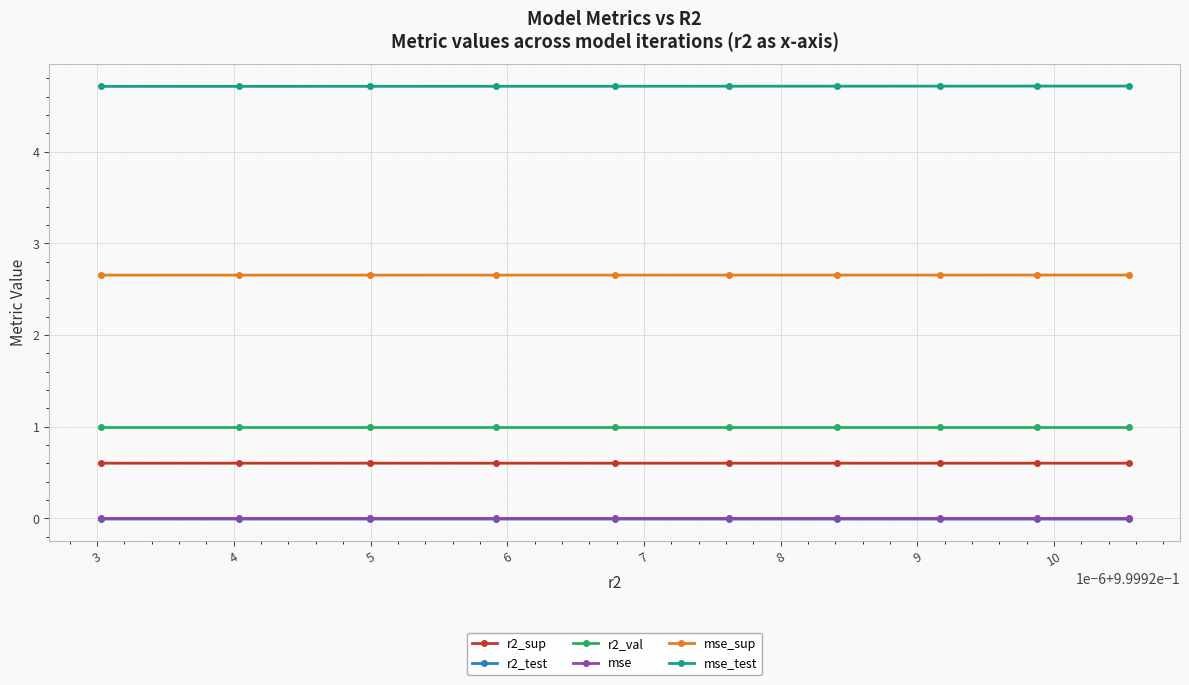

True or false: r2_val and mse_test intersect in this chart.

False